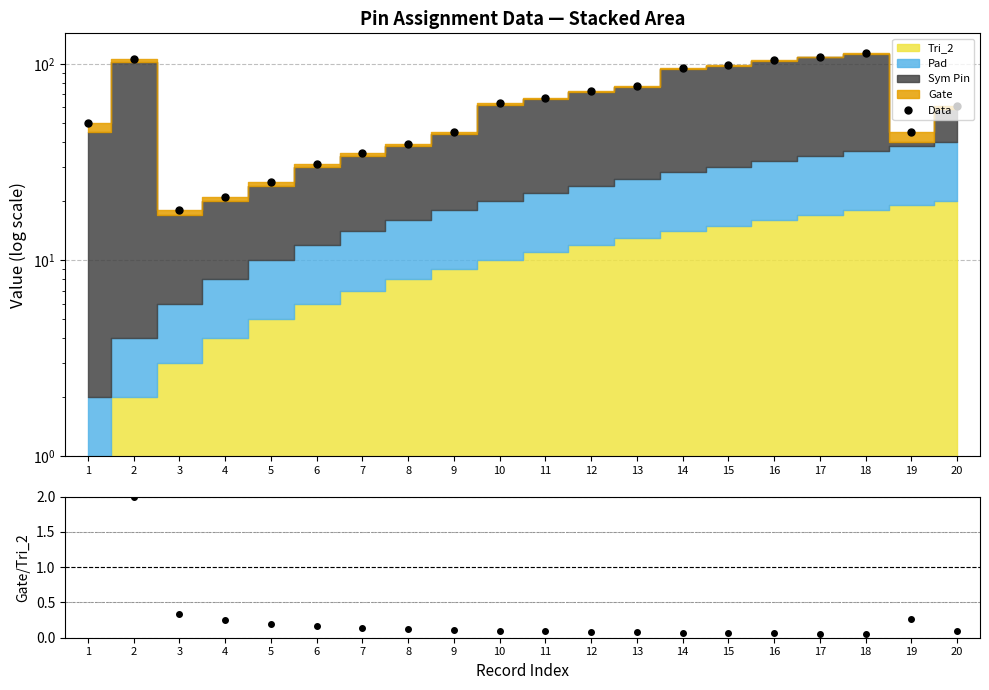

What is the minimum value for Data?

18.0